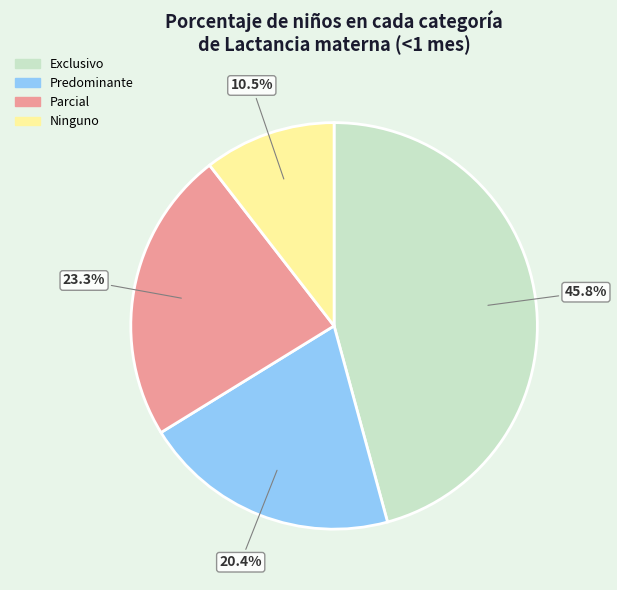

Which has a higher value, Predominante or Ninguno?

Predominante